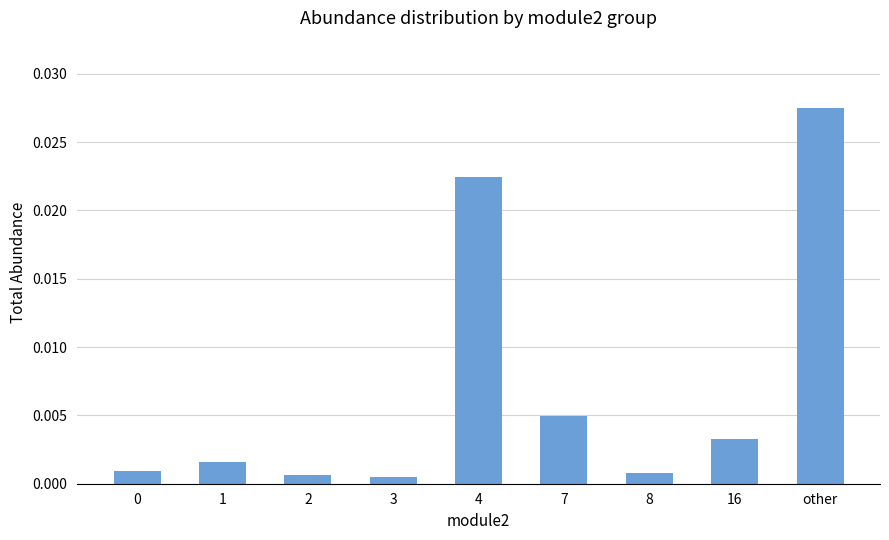

Does the chart contain any negative values?

No